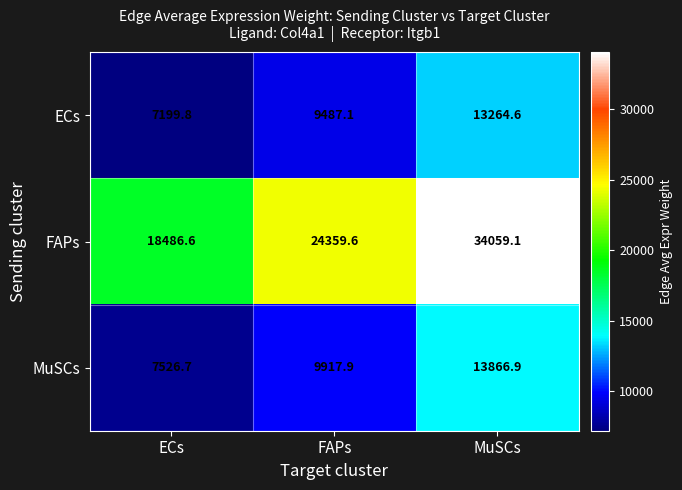

Reading left to right, list all the values displayed in this chart.

ECs: ECs=7199.8	FAPs=9487.1	MuSCs=13264.6
FAPs: ECs=18486.6	FAPs=24359.6	MuSCs=34059.1
MuSCs: ECs=7526.7	FAPs=9917.9	MuSCs=13866.9